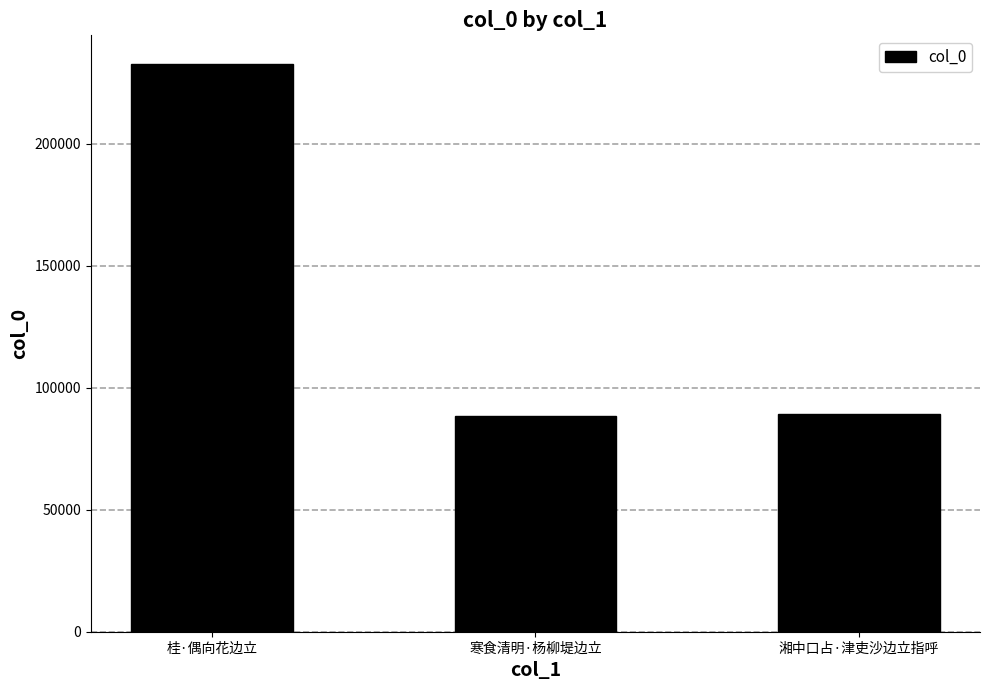

Which label corresponds to the largest value in the chart?

桂·偶向花边立